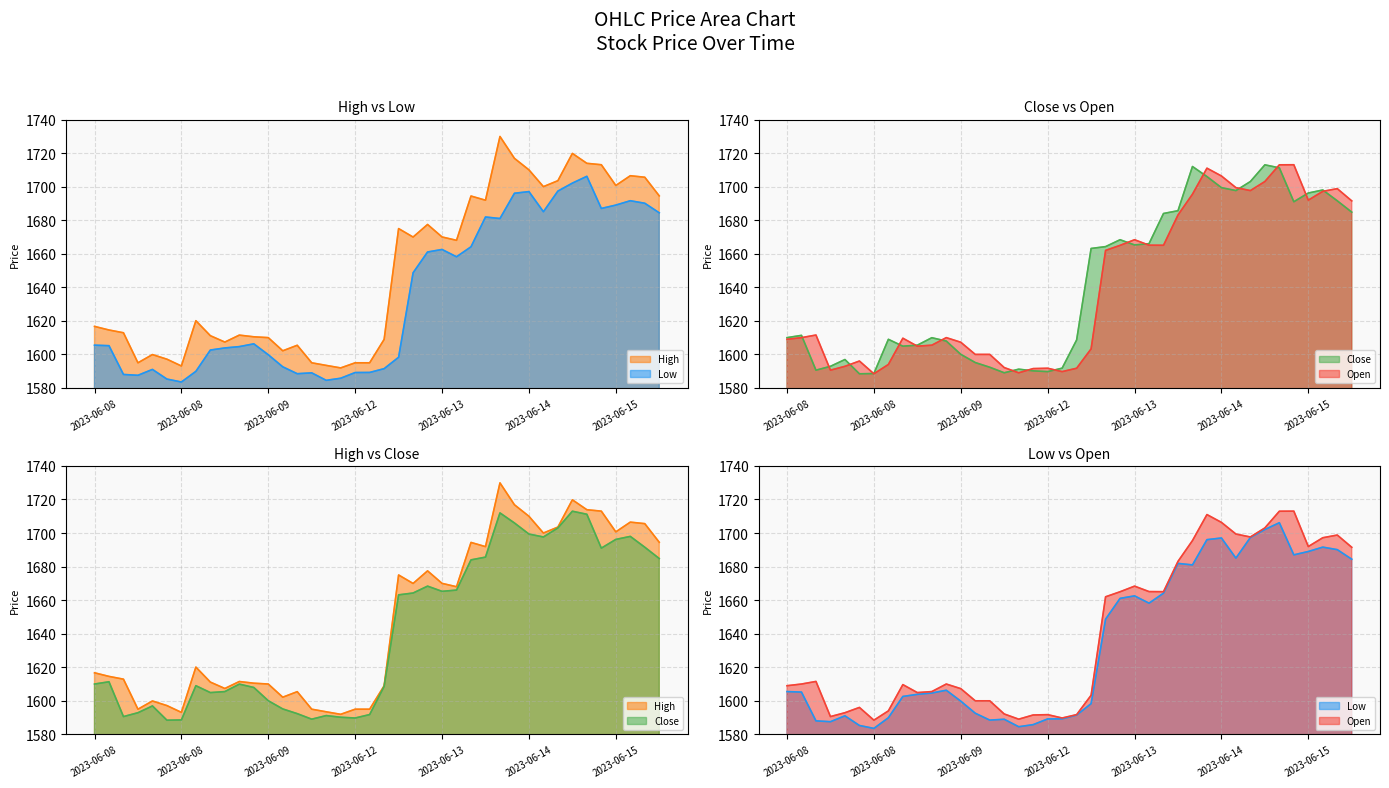

In Low line, how many points are lower than both neighbors (excluding endpoints)?

8